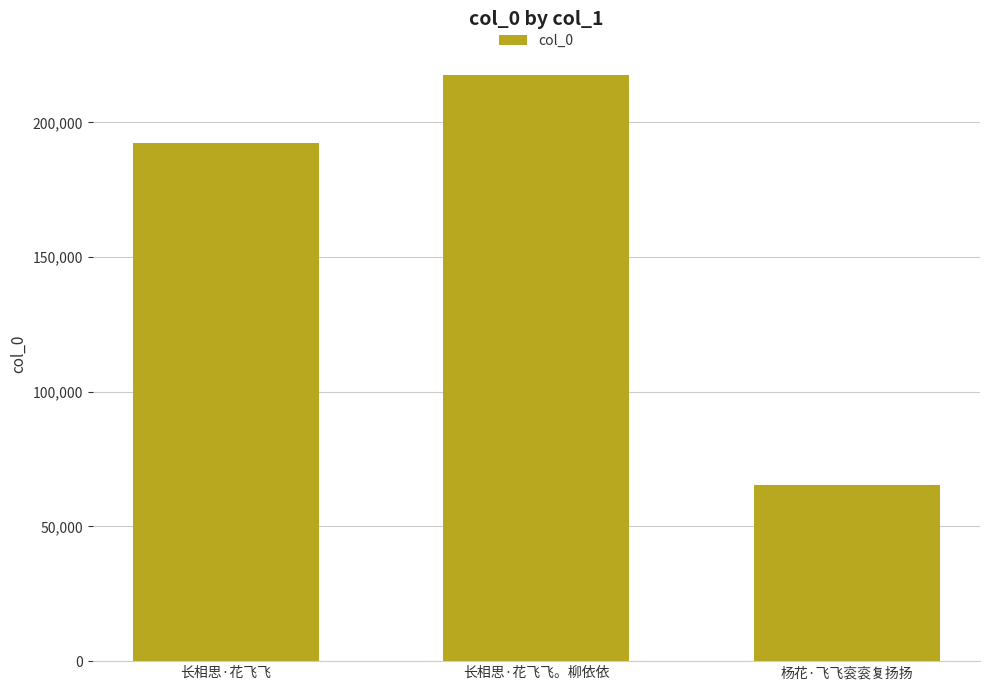

What is the sum of the values at 长相思·花飞飞 and 杨花·飞飞衮衮复扬扬?

257775